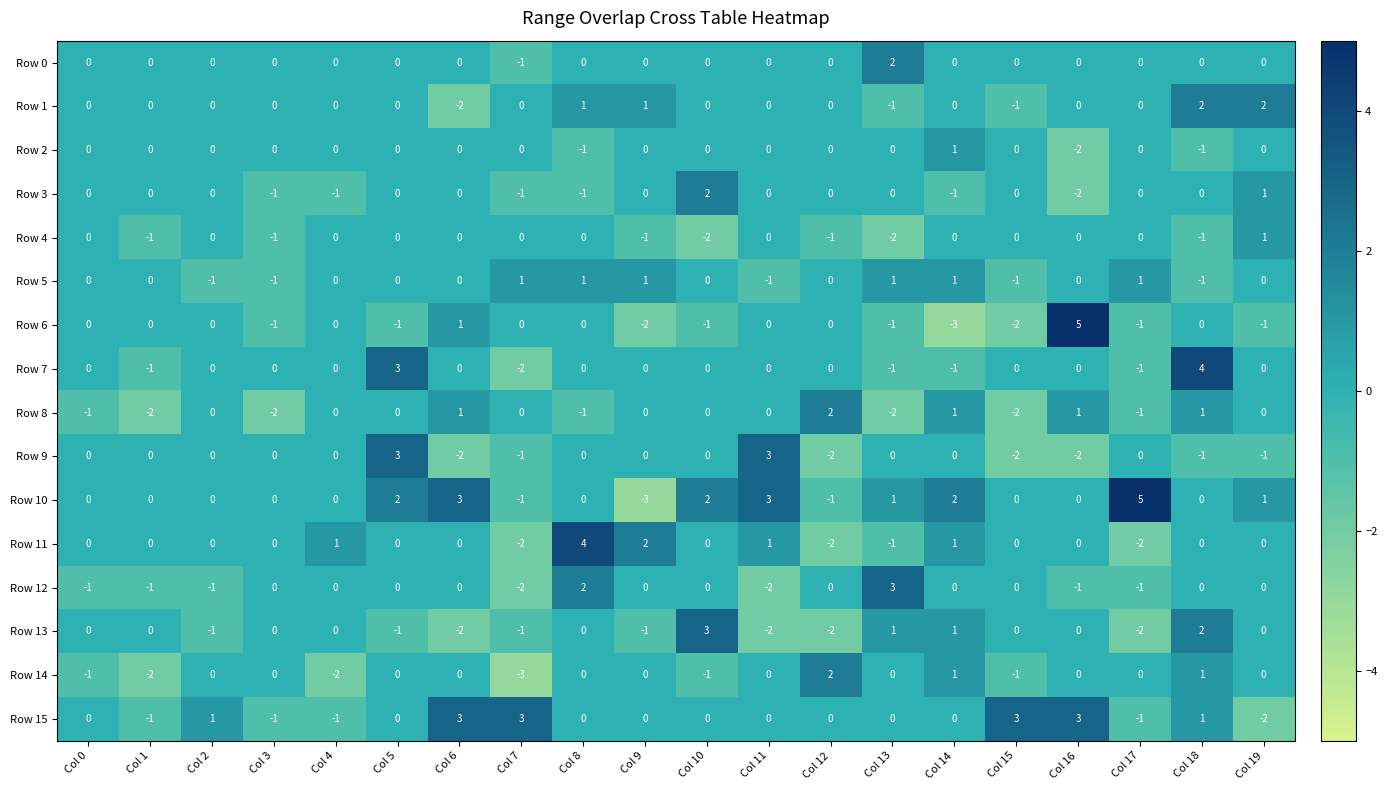

Between Col 9 and Col 17, which series saw the biggest shift?

Row 10